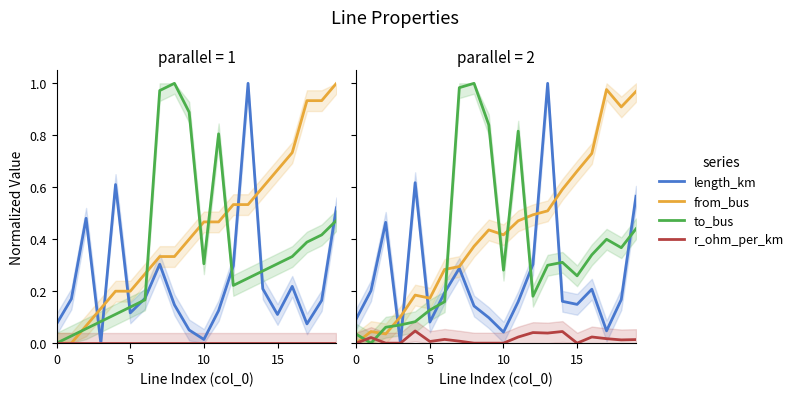

What is the label of the 10th point from the right?

10